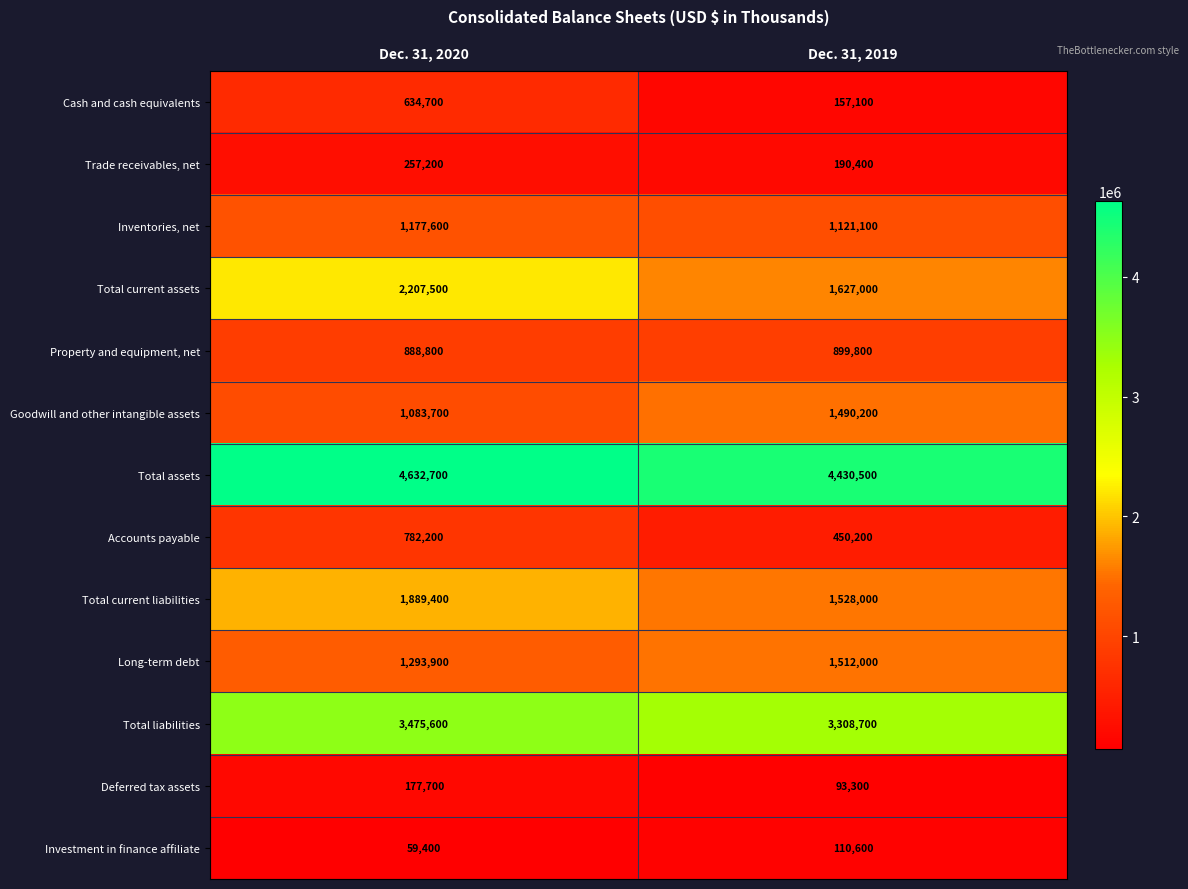

Reading left to right, what are all the values shown in this chart?

Cash and cash equivalents: 634700	157100
Trade receivables, net: 257200	190400
Inventories, net: 1177600	1121100
Total current assets: 2207500	1627000
Property and equipment, net: 888800	899800
Goodwill and other intangible assets: 1083700	1490200
Total assets: 4632700	4430500
Accounts payable: 782200	450200
Total current liabilities: 1889400	1528000
Long-term debt: 1293900	1512000
Total liabilities: 3475600	3308700
Deferred tax assets: 177700	93300
Investment in finance affiliate: 59400	110600